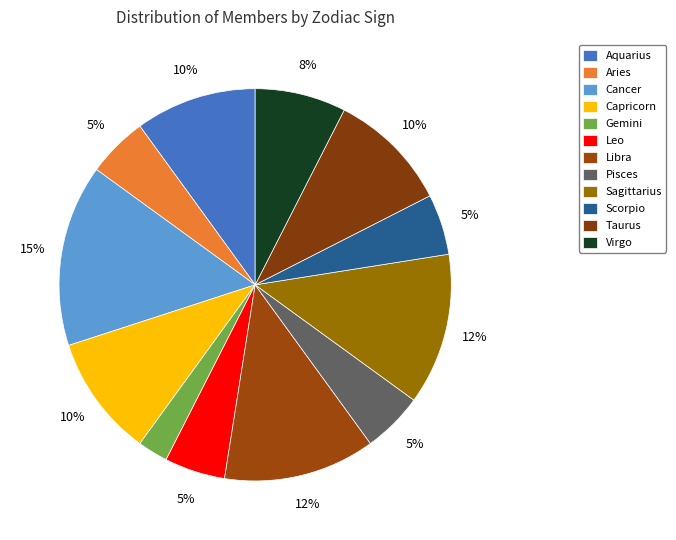

How many slices are in this pie chart?

12